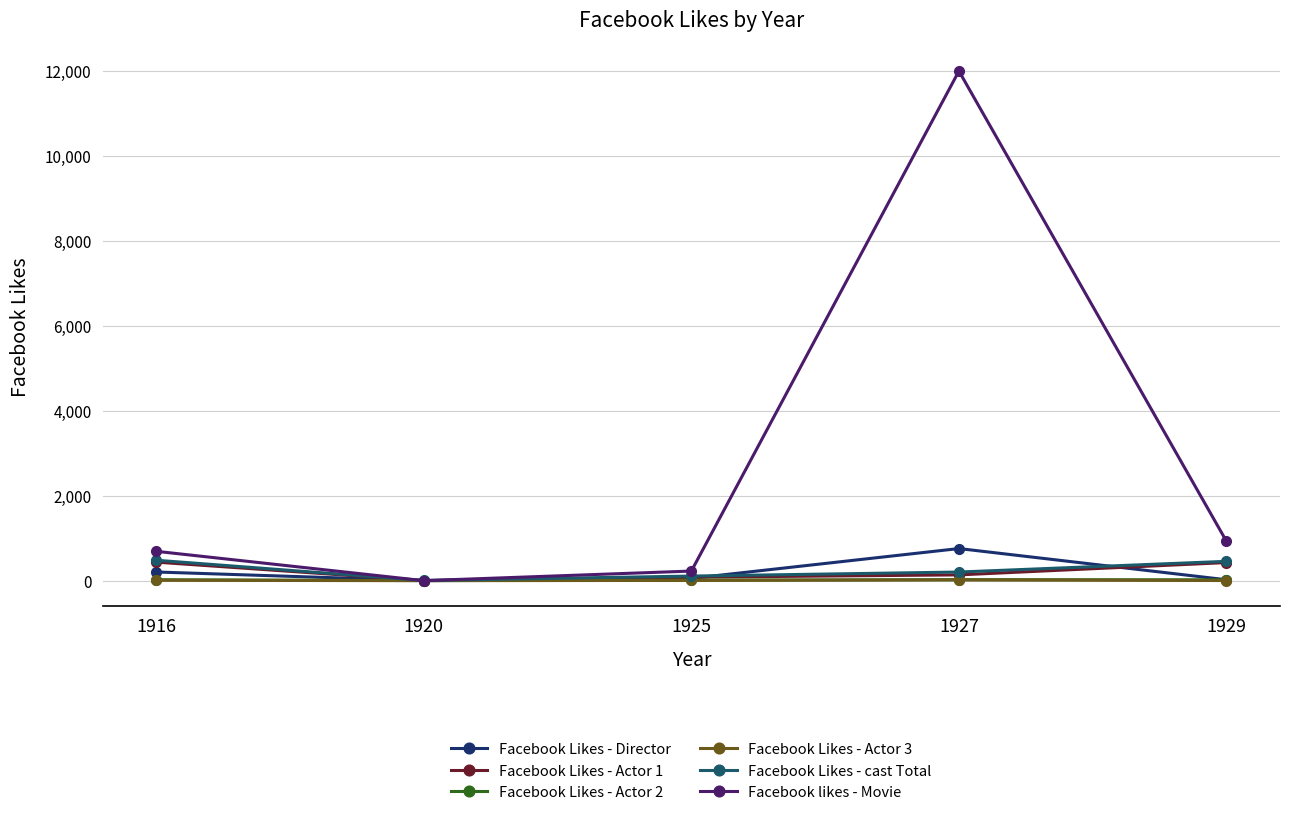

Between 1925 and 1927, which series saw the biggest shift?

Facebook likes - Movie